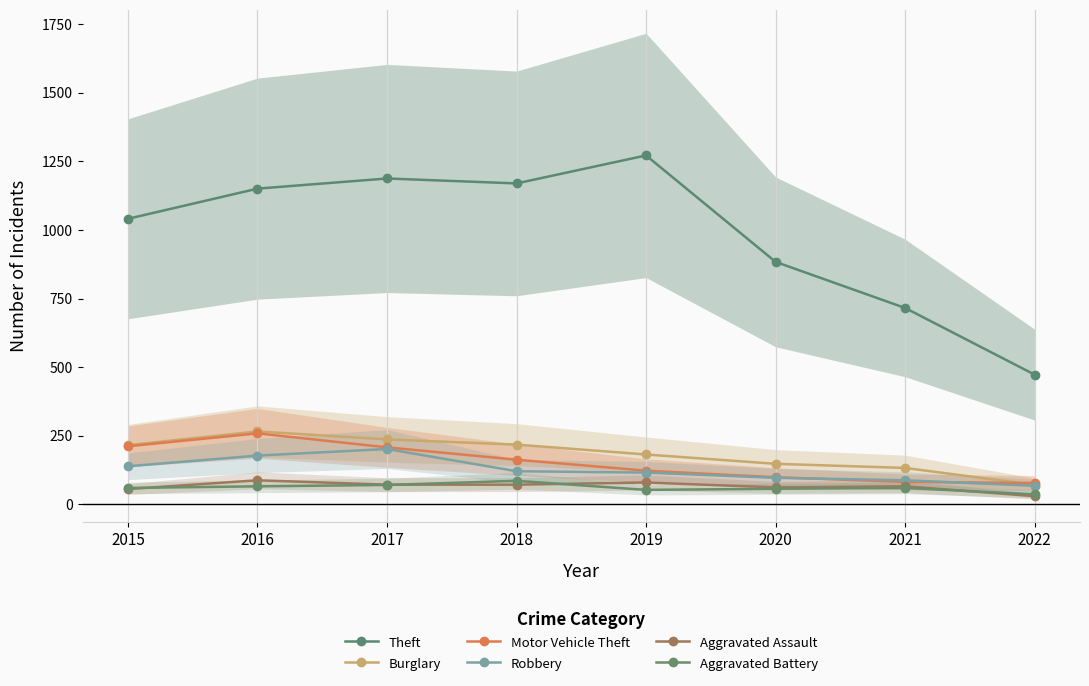

How many series are shown in this chart?

6